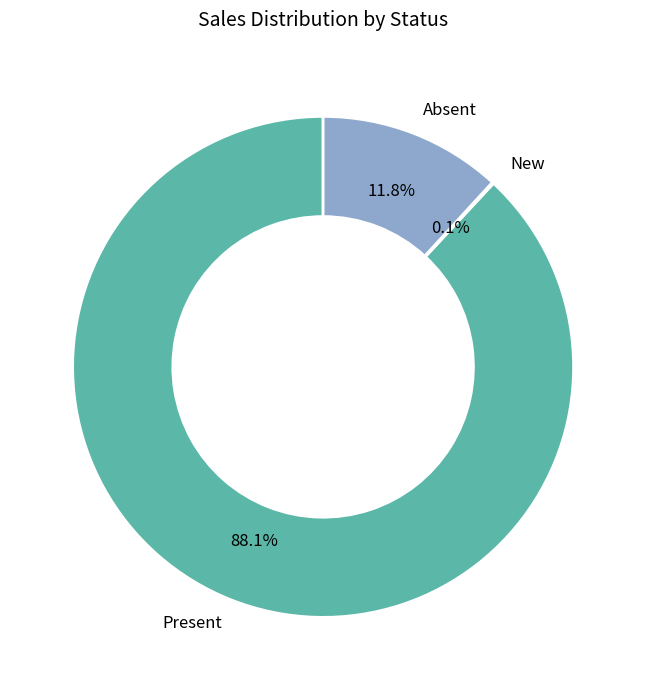

Is there any slice that represents more than half of the pie?

Yes